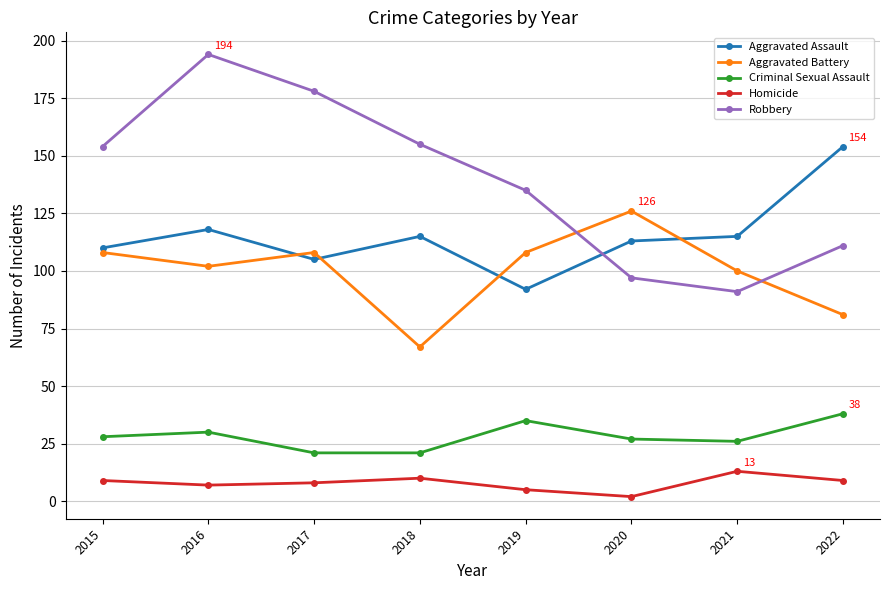

Is it true that Homicide equals 8 at 2017?

True